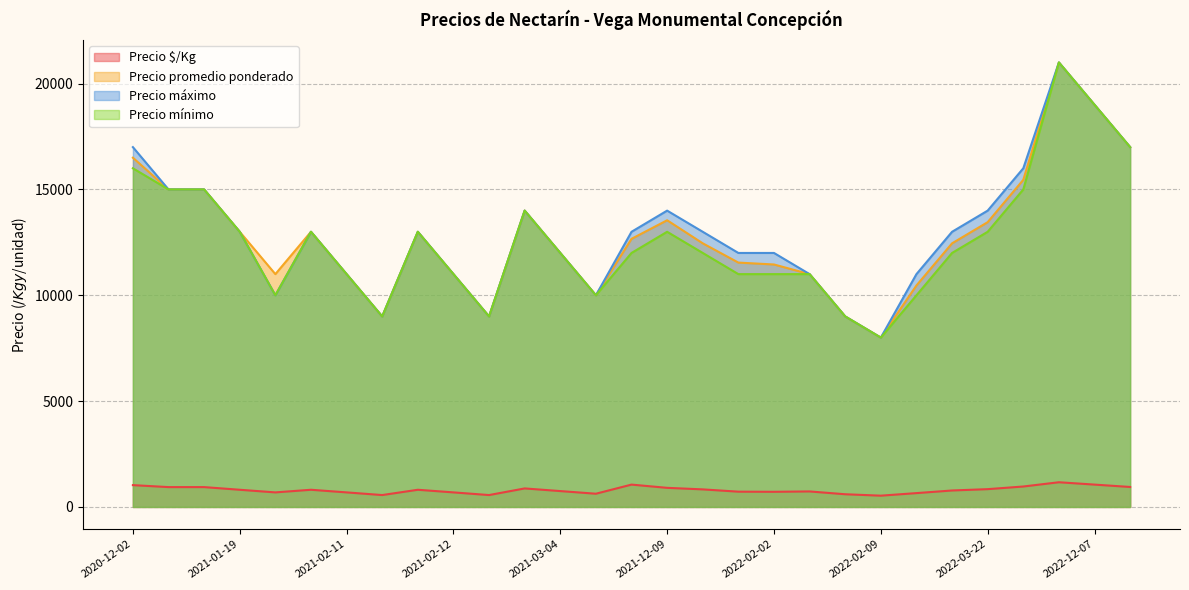

What are all the series names shown in the legend?

Precio $/Kg, Precio promedio ponderado, Precio máximo, Precio mínimo